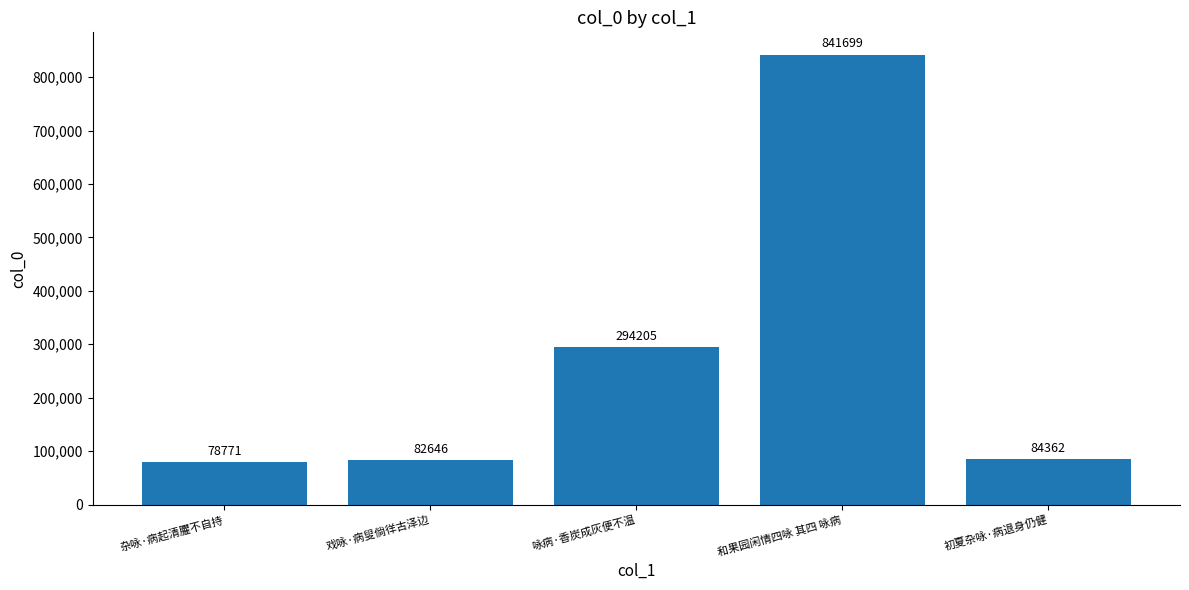

What is the sum of all values?

1381683